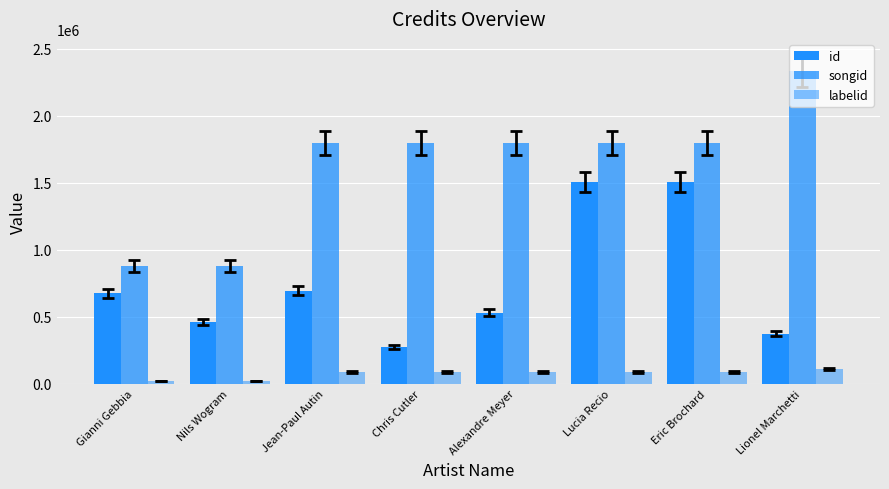

How many bars are there in total?

24